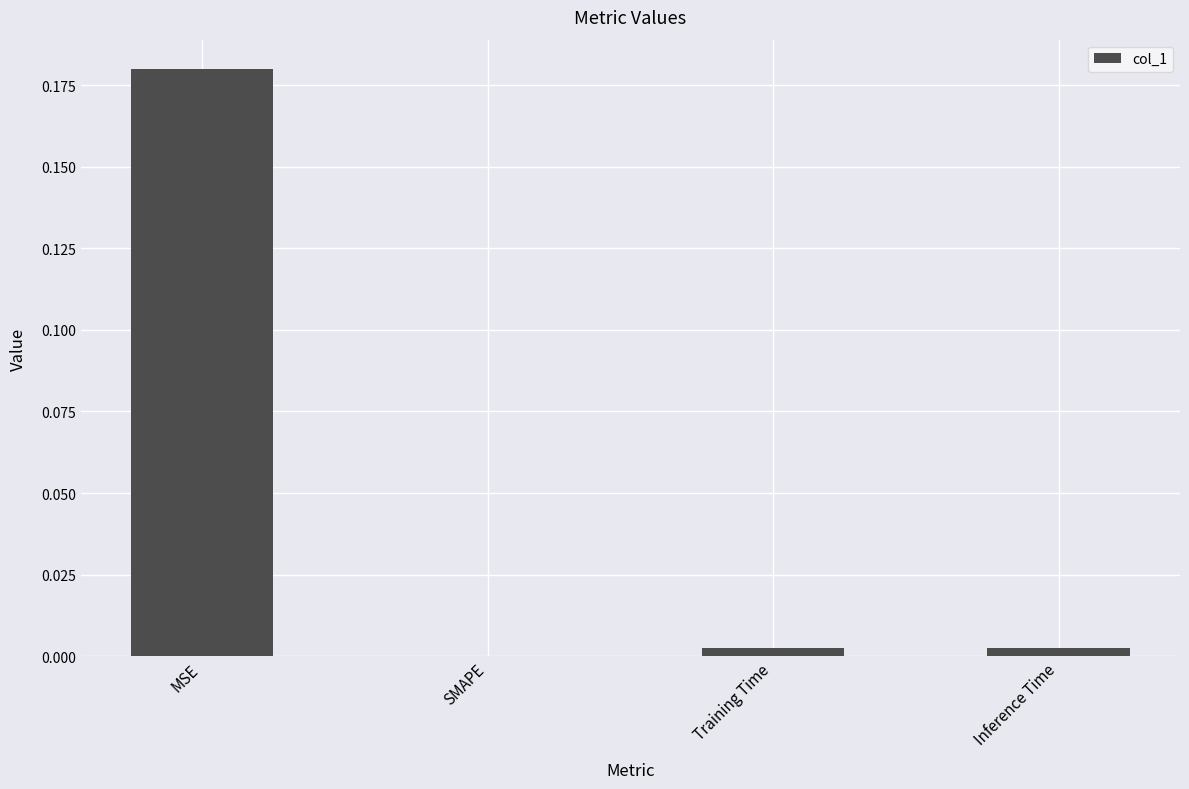

The chart shows a value of 0.0 at Inference Time. True or false?

True